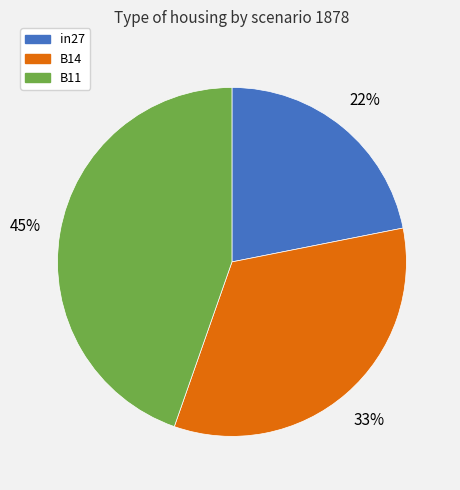

To the nearest percent, what portion does in27 represent?

22%